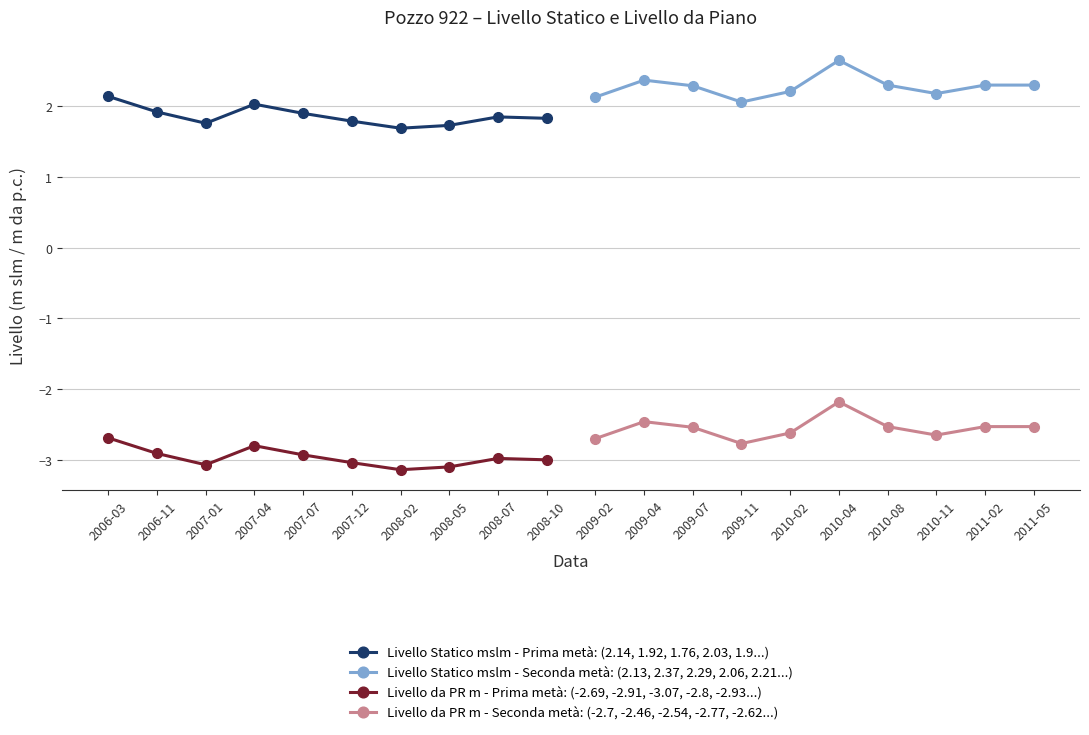

True or false: Livello da PR m - Seconda metà: (-2.7, -2.46, -2.54, -2.77, -2.62...) and Livello Statico mslm - Seconda metà: (2.13, 2.37, 2.29, 2.06, 2.21...) intersect in this chart.

False